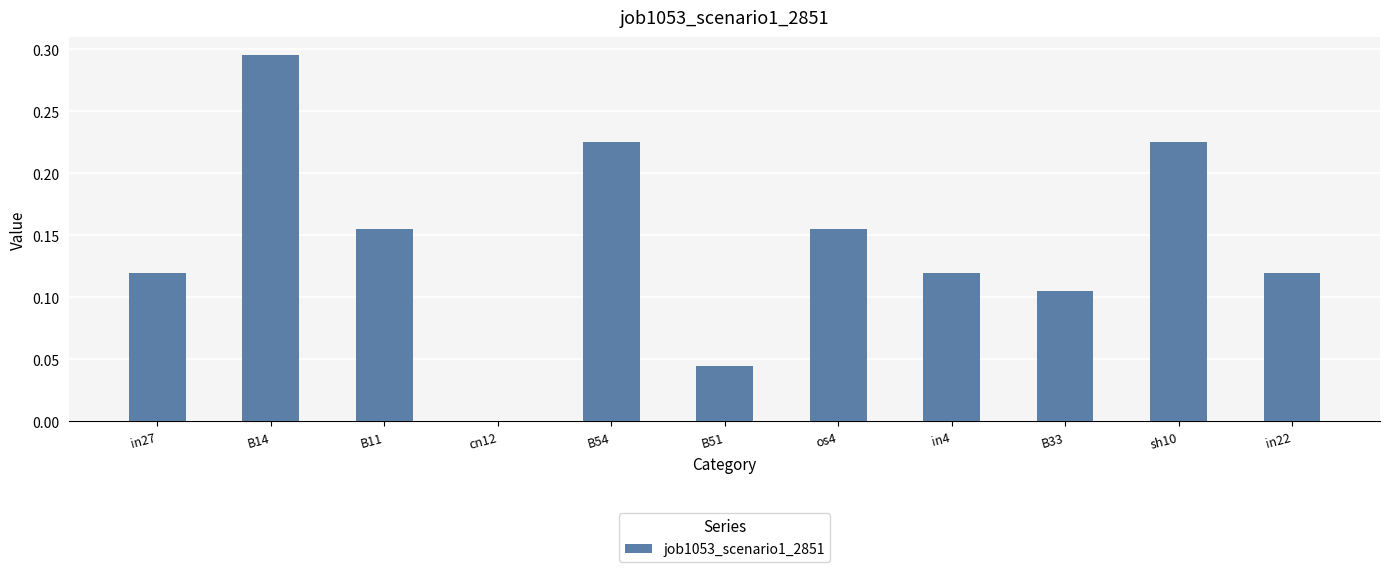

True or false: the data shows 0.2 at in4.

False